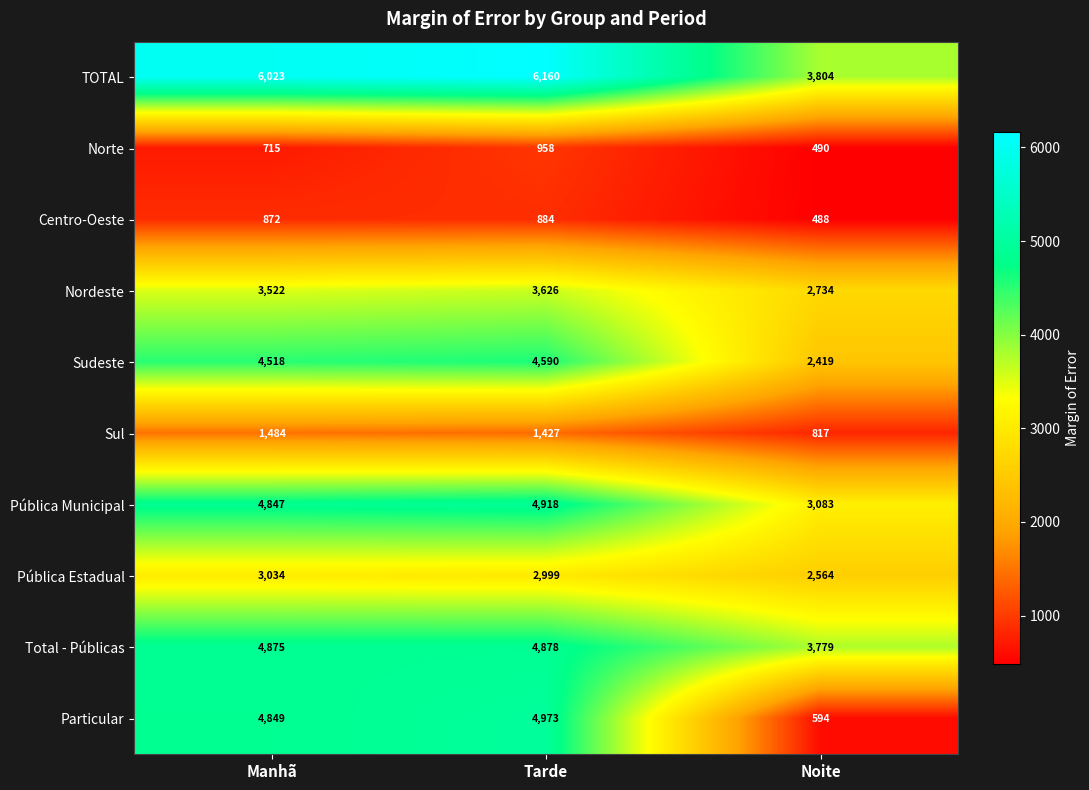

Reading left to right, what are all the values shown in this chart?

TOTAL: 6023	6160	3804
Norte: 715	958	490
Centro-Oeste: 872	884	488
Nordeste: 3522	3626	2734
Sudeste: 4518	4590	2419
Sul: 1484	1427	817
Pública Municipal: 4847	4918	3083
Pública Estadual: 3034	2999	2564
Total - Públicas: 4875	4878	3779
Particular: 4849	4973	594